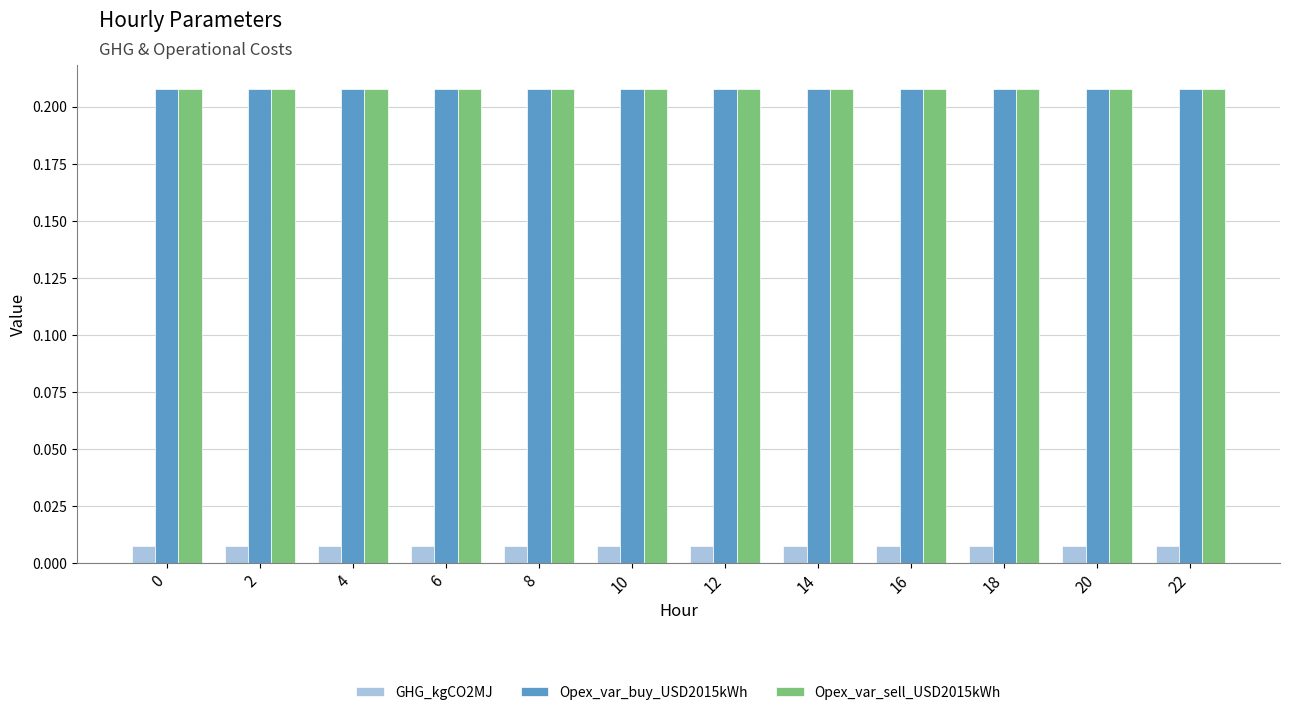

At how many categories does at least one series exceed 0?

12